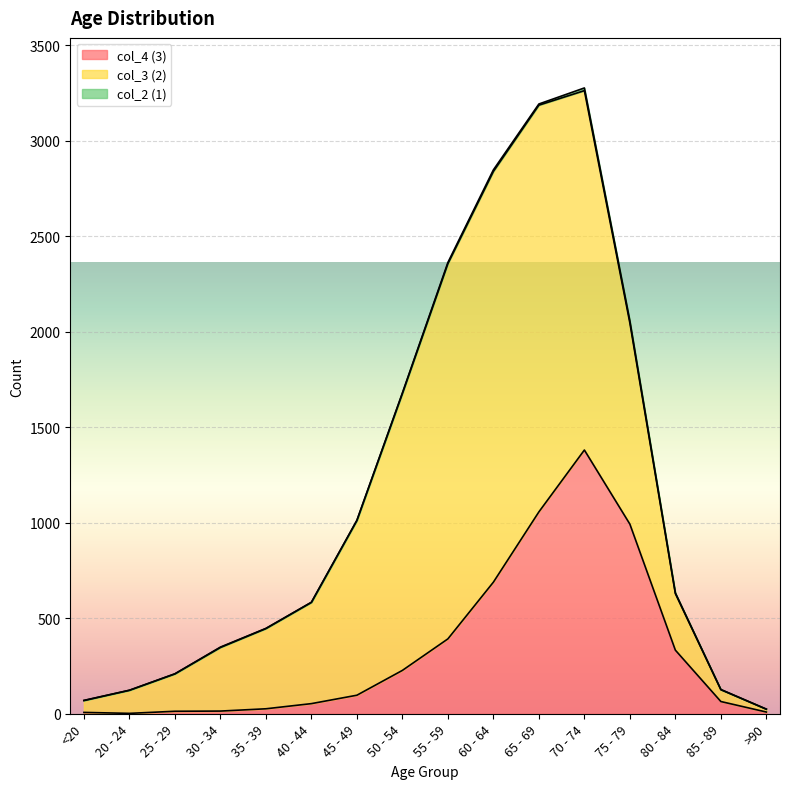

What is the label of the 6th point from the left?

40 - 44